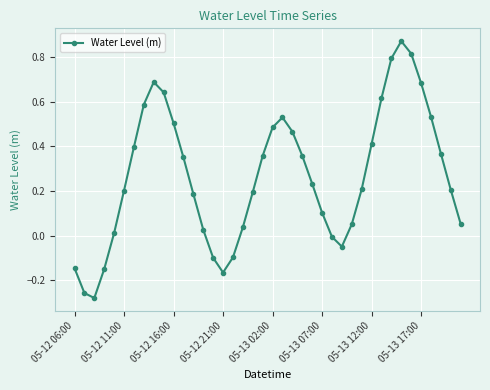

How many points are higher than both their immediate neighbors (excluding endpoints)?

3